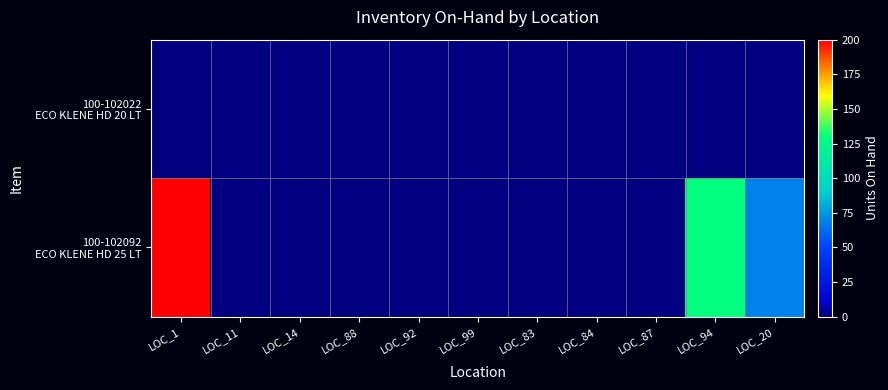

Which series has the largest total across all categories?

100-102092 ECO KLENE HD 25 LT